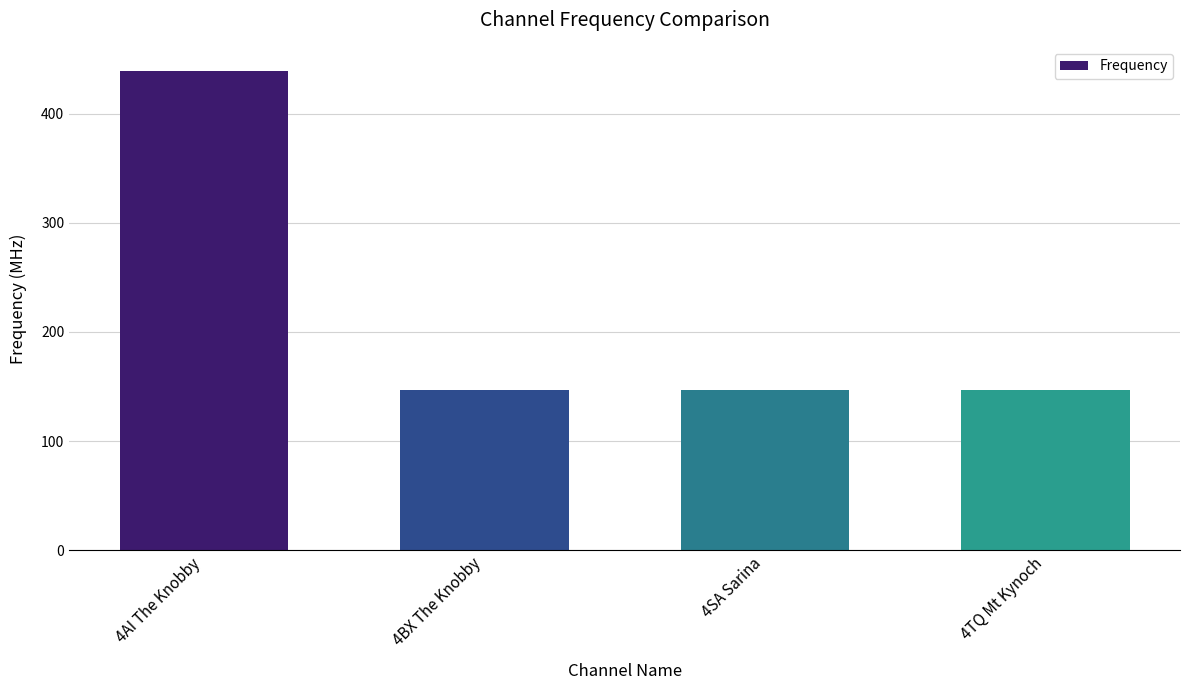

Count the number of data series in this chart.

1